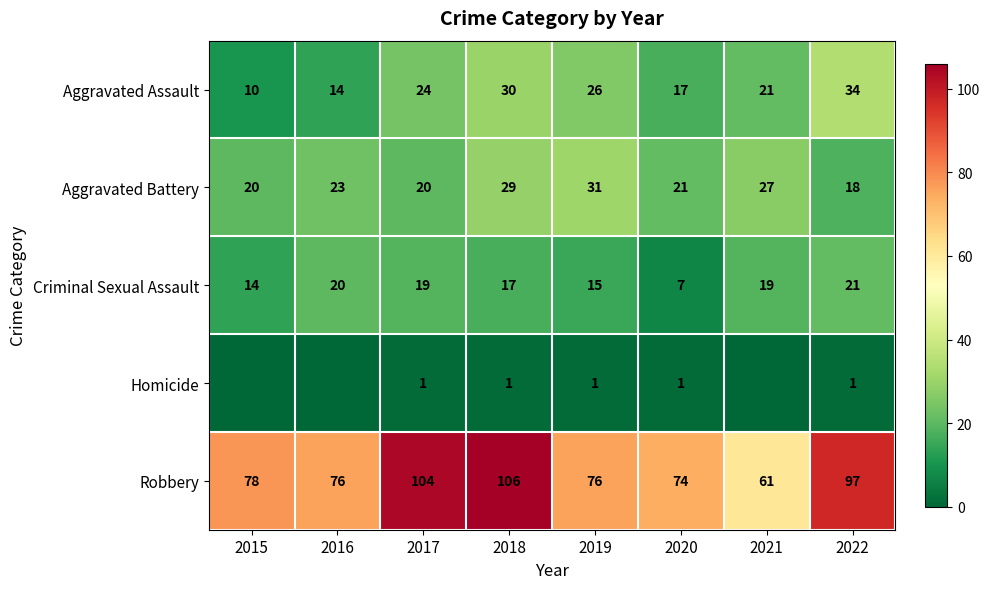

How many data points does each series have?

8